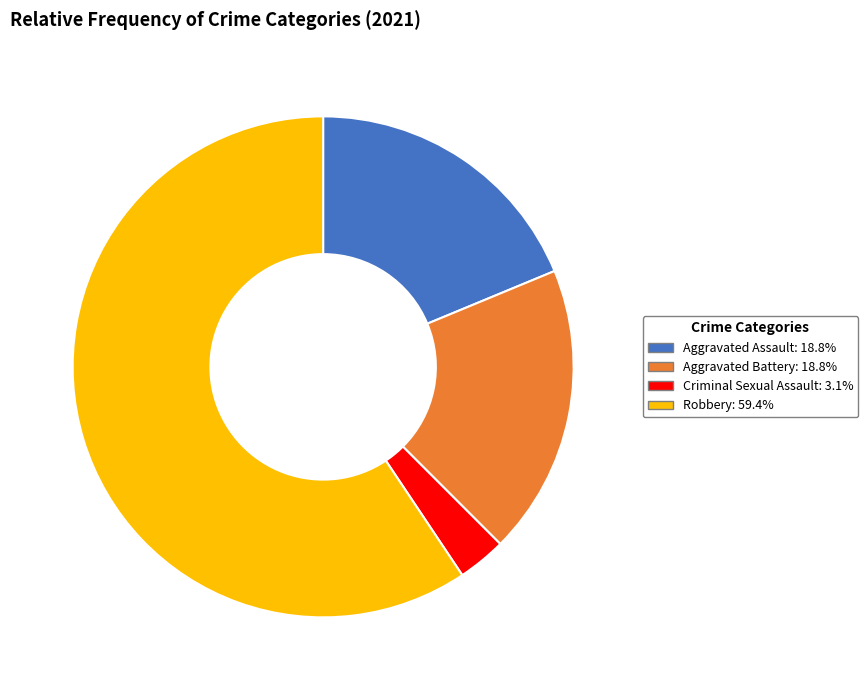

Is there a majority slice in this chart?

Yes